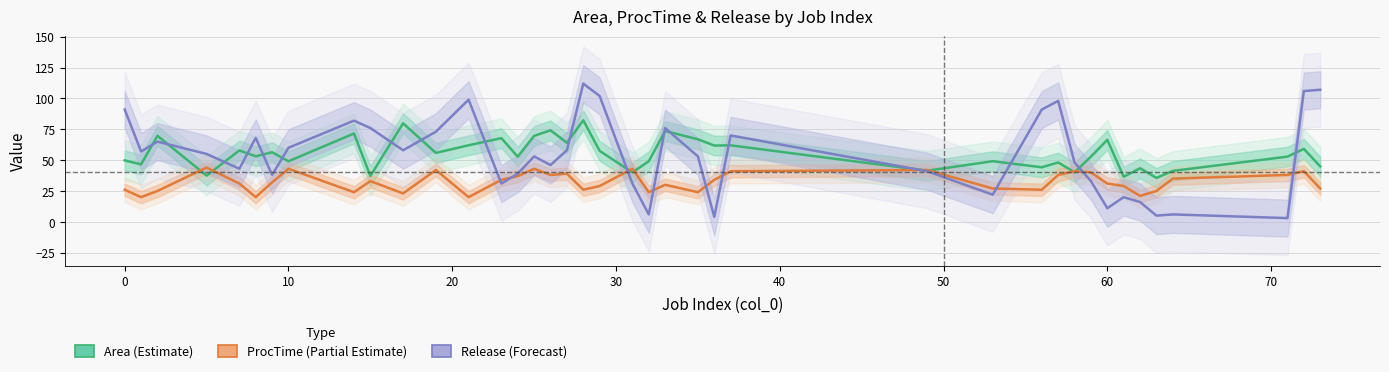

Which series has the largest range (max minus min)?

Release